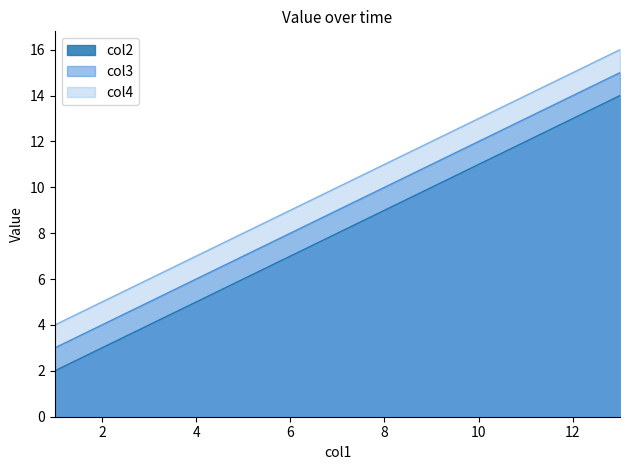

The value of col3 at 9 is 3. True or false?

False